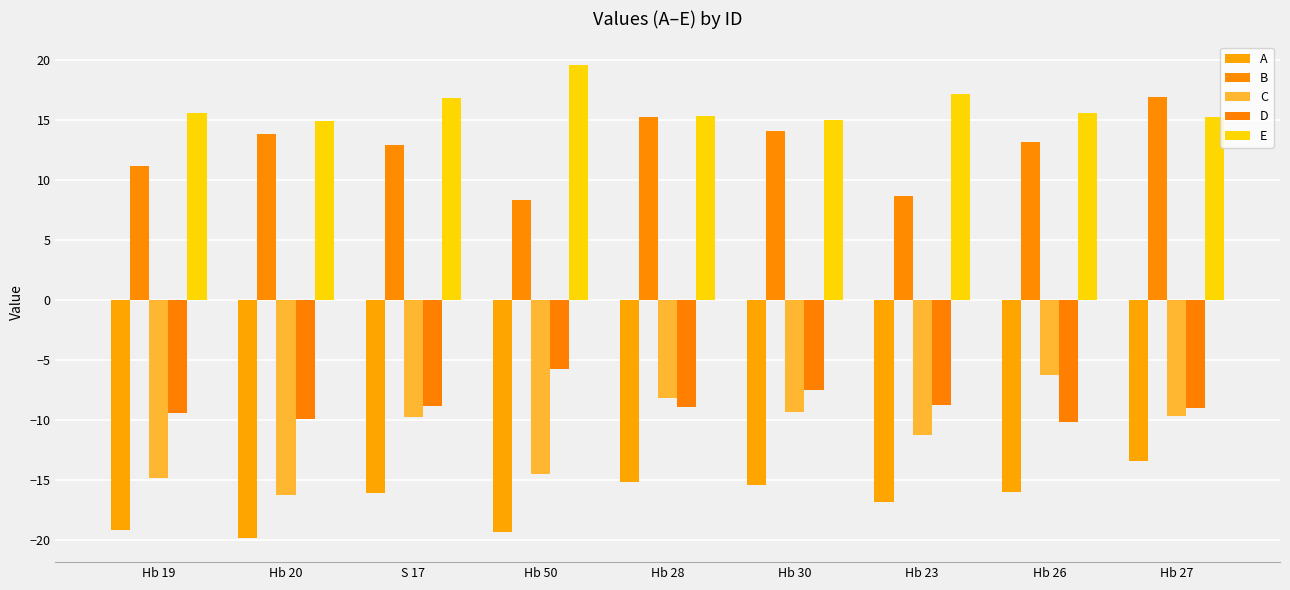

What is the total value across all series at Hb 28?

-1.6